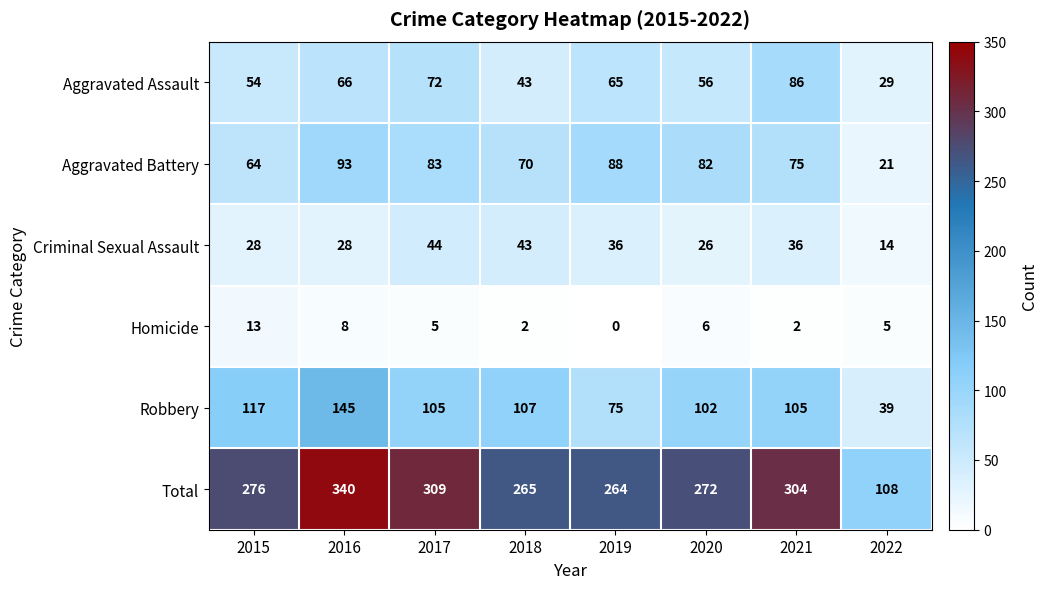

What is the difference between the Robbery values at 2022 and 2021?

66